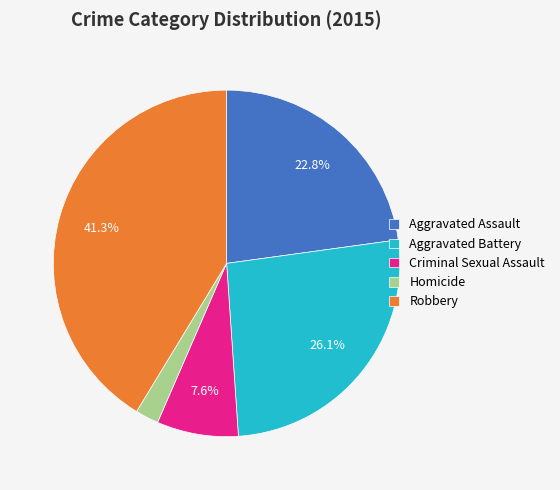

Approximately how many times larger is the value at Aggravated Assault compared to Criminal Sexual Assault?

3.0